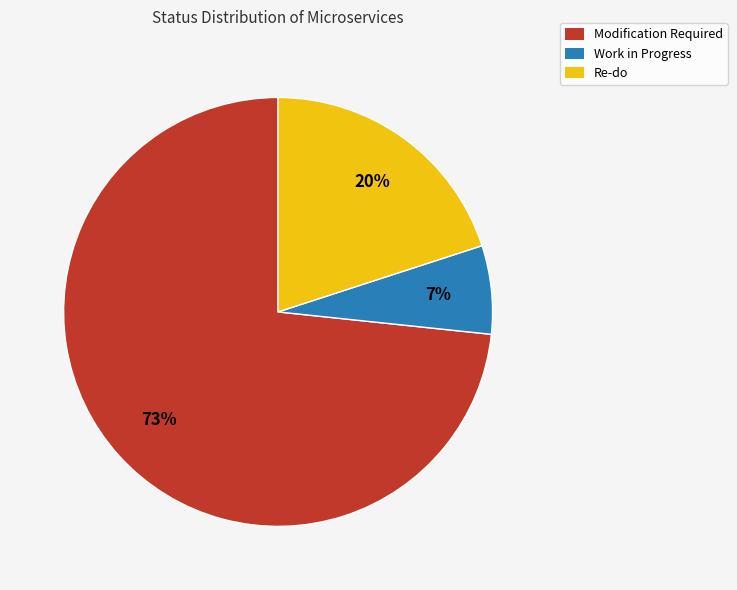

Combined, do Work in Progress and Re-do account for over 50%?

No